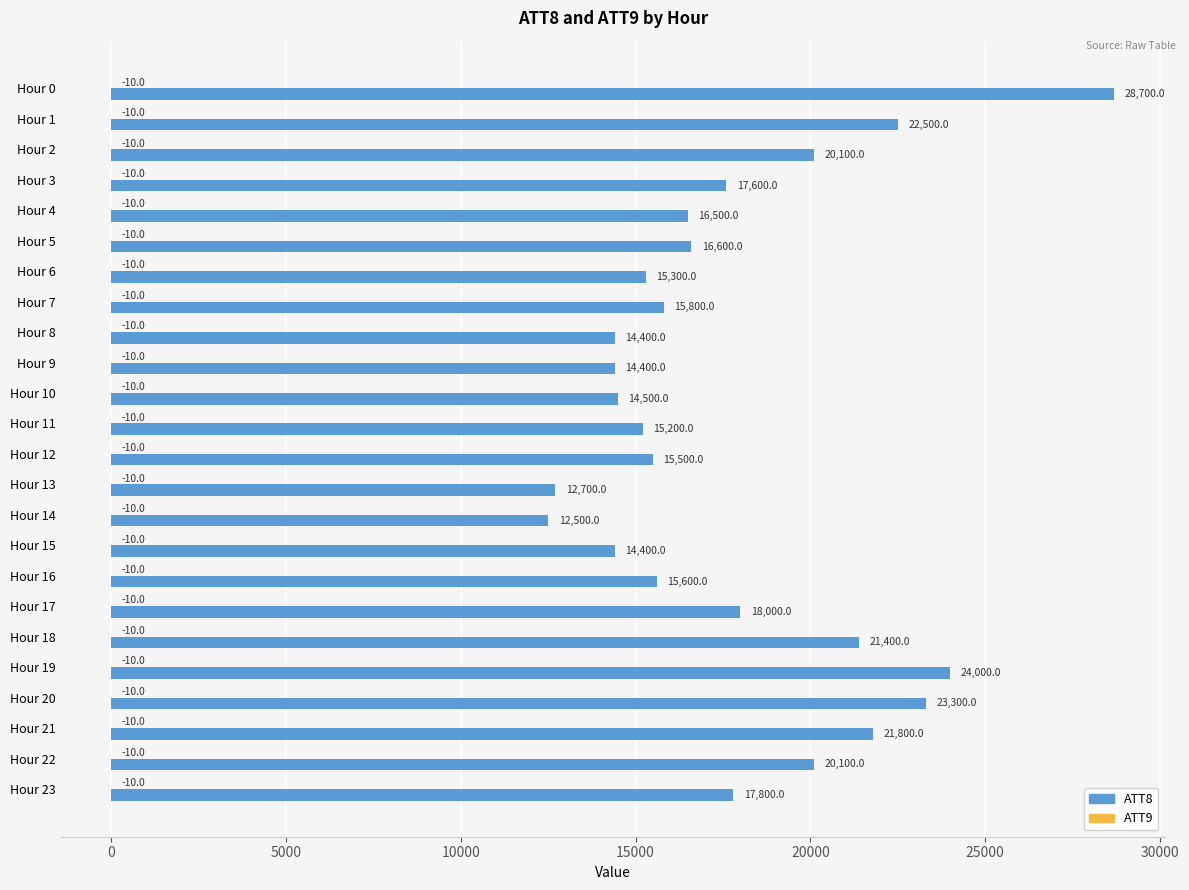

At which category is the sum across all series the highest?

Hour 0